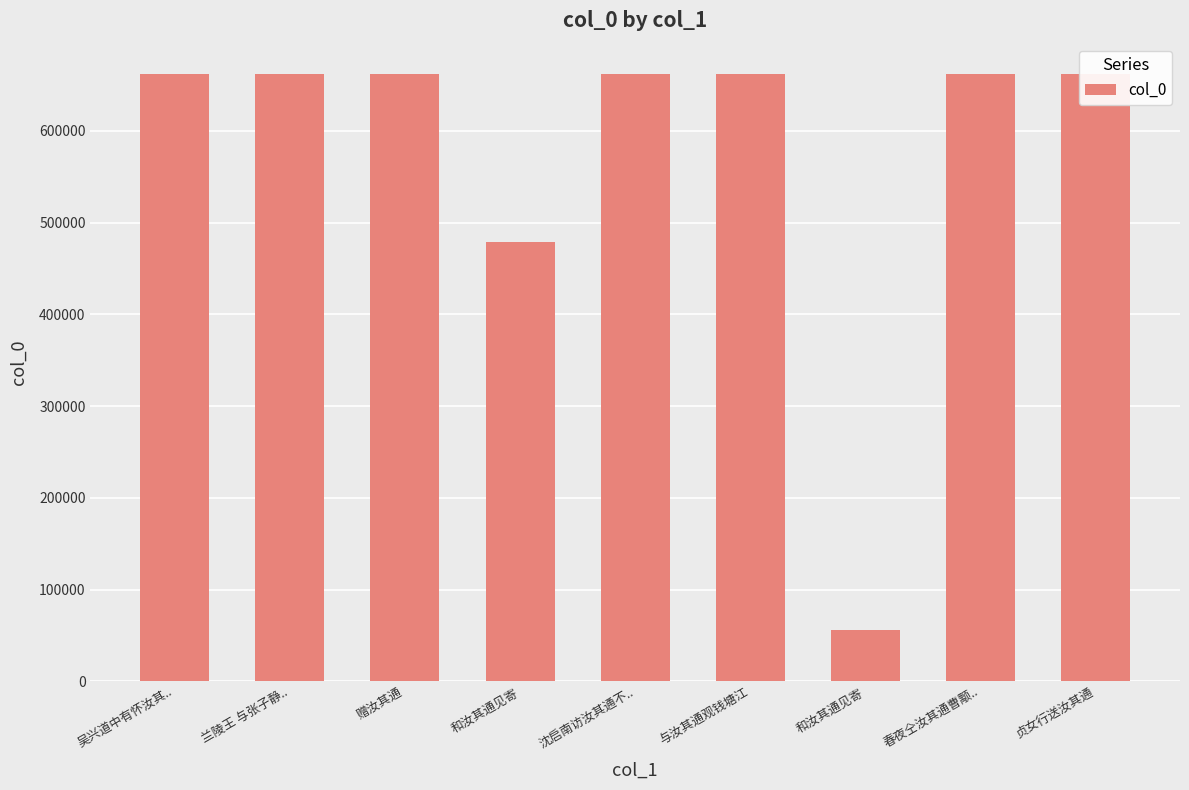

Is it true that the value at 和汝其通见寄 is 478761?

True